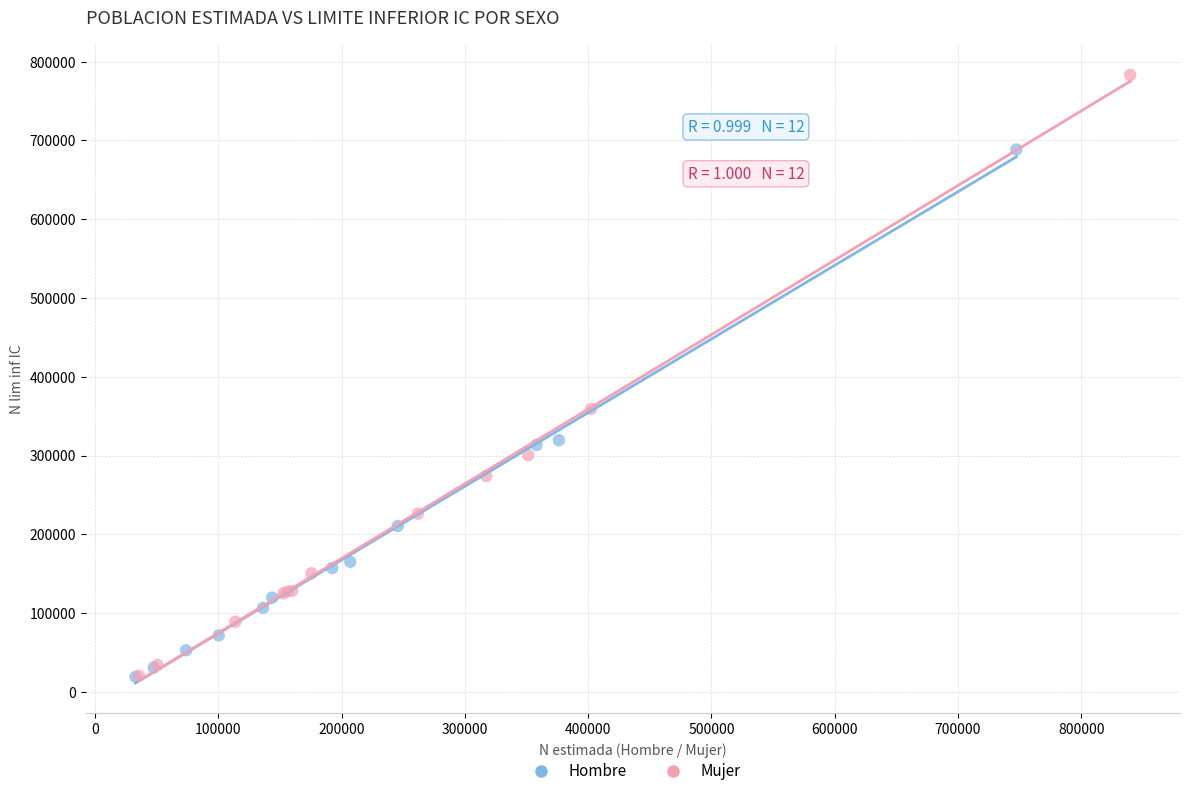

Which series has the widest spread of Y values?

Mujer